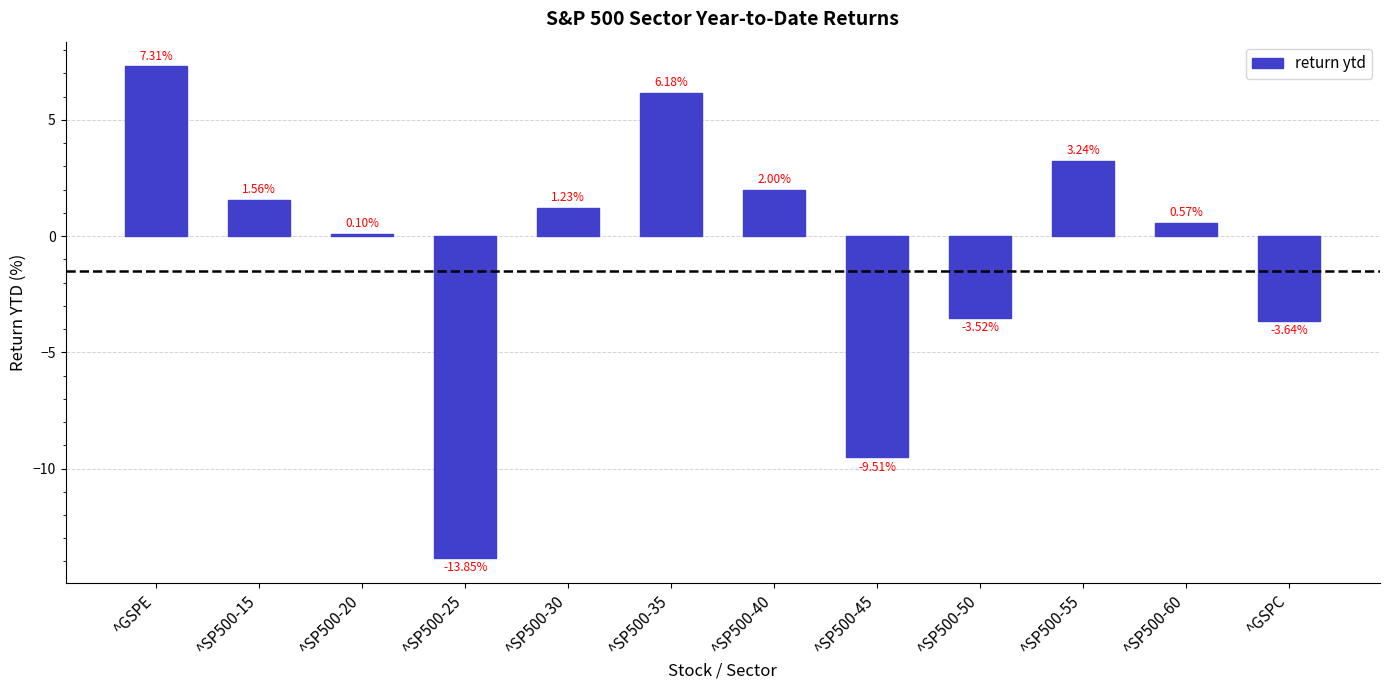

Rank the categories by value from lowest to highest.

^SP500-25, ^SP500-45, ^GSPC, ^SP500-50, ^SP500-20, ^SP500-60, ^SP500-30, ^SP500-15, ^SP500-40, ^SP500-55, ^SP500-35, ^GSPE